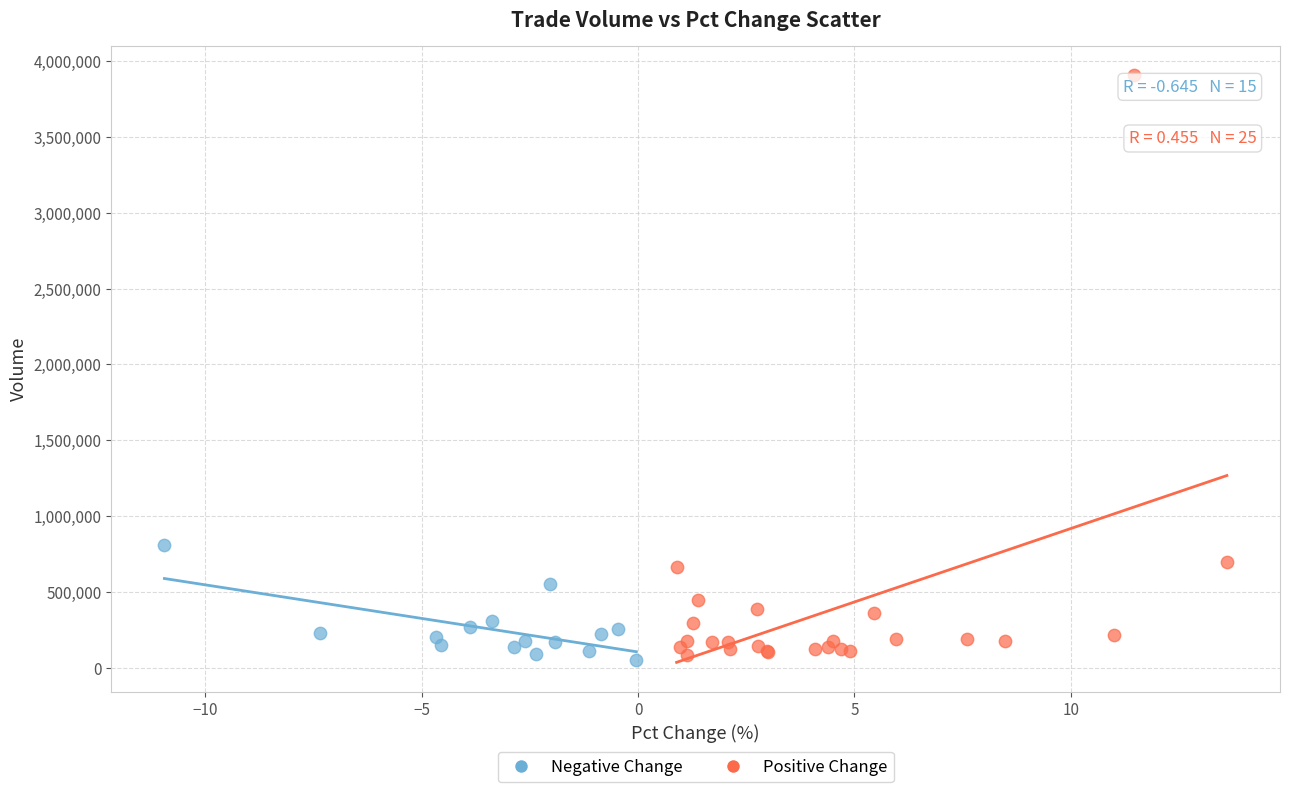

Which series contains the lowest Y value?

Negative Change